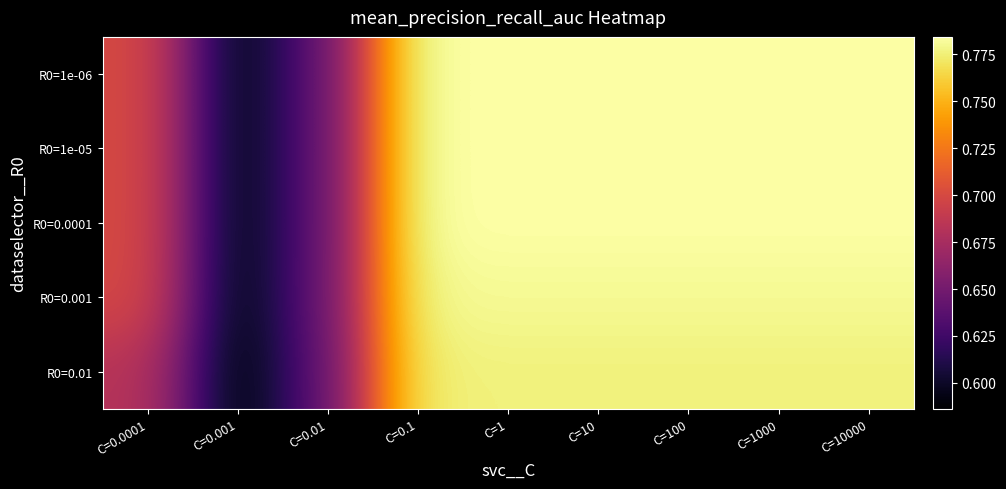

Reading left to right, extract all data points from this chart.

R0=1e-06: C=0.0001=0.7	C=0.001=0.6	C=0.01=0.6	C=0.1=0.8	C=1=0.8	C=10=0.8	C=100=0.8	C=1000=0.8	C=10000=0.8
R0=1e-05: C=0.0001=0.7	C=0.001=0.6	C=0.01=0.6	C=0.1=0.8	C=1=0.8	C=10=0.8	C=100=0.8	C=1000=0.8	C=10000=0.8
R0=0.0001: C=0.0001=0.7	C=0.001=0.6	C=0.01=0.6	C=0.1=0.8	C=1=0.8	C=10=0.8	C=100=0.8	C=1000=0.8	C=10000=0.8
R0=0.001: C=0.0001=0.7	C=0.001=0.6	C=0.01=0.6	C=0.1=0.8	C=1=0.8	C=10=0.8	C=100=0.8	C=1000=0.8	C=10000=0.8
R0=0.01: C=0.0001=0.7	C=0.001=0.6	C=0.01=0.6	C=0.1=0.8	C=1=0.8	C=10=0.8	C=100=0.8	C=1000=0.8	C=10000=0.8